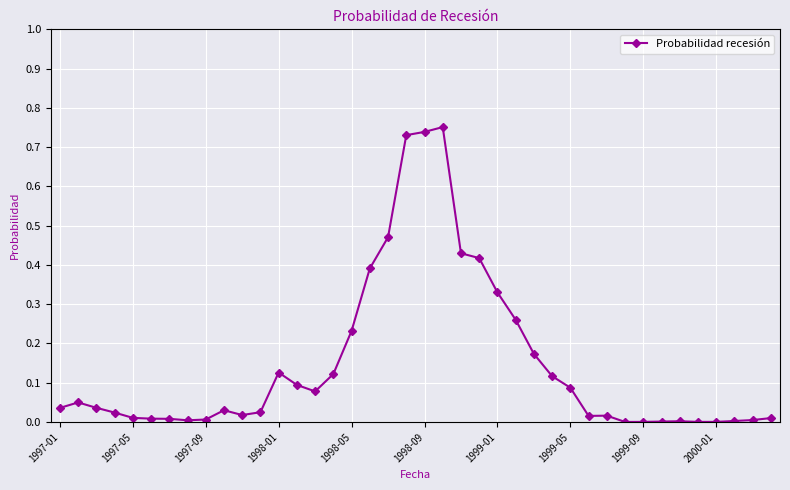

Count the number of categories in the chart.

40